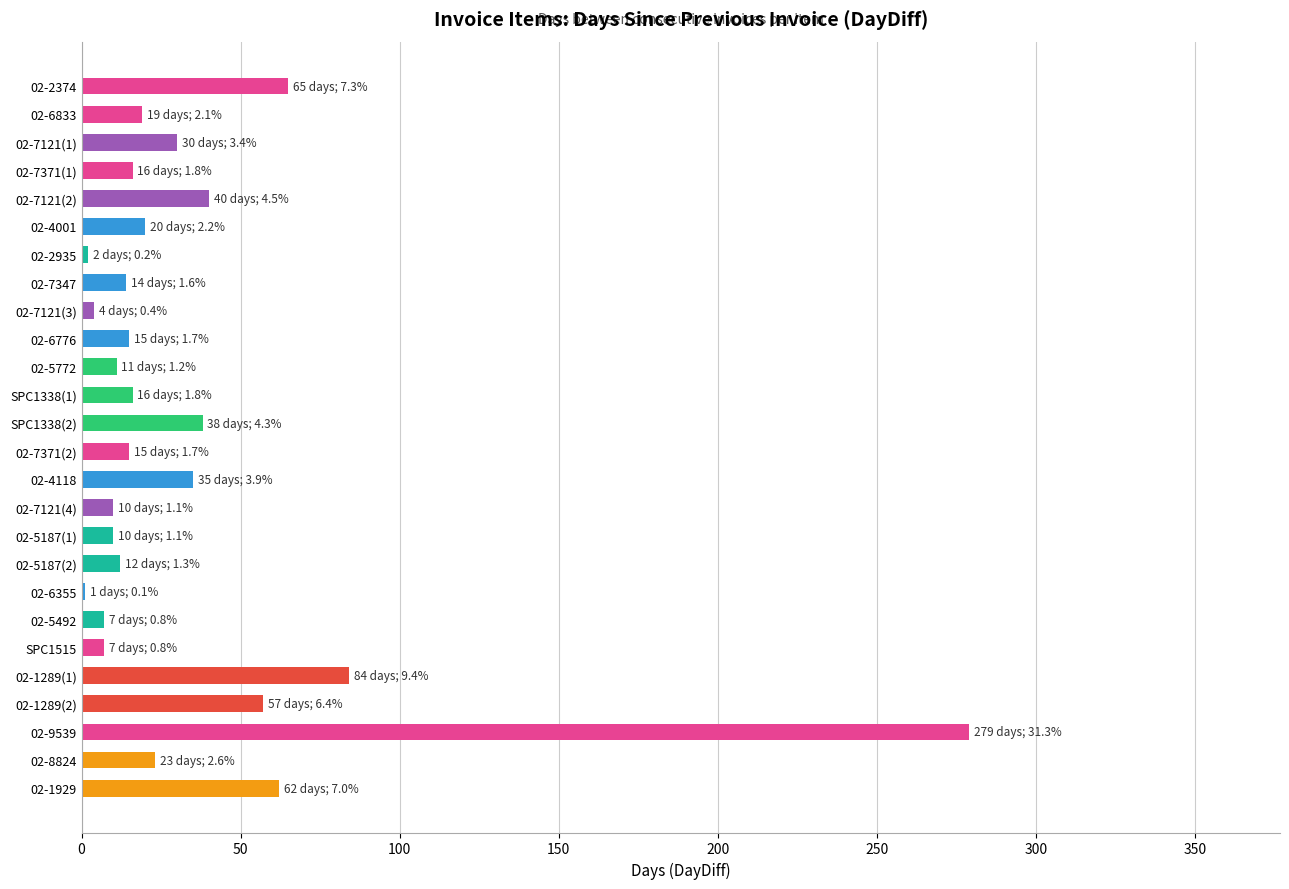

Count the number of data series in this chart.

1